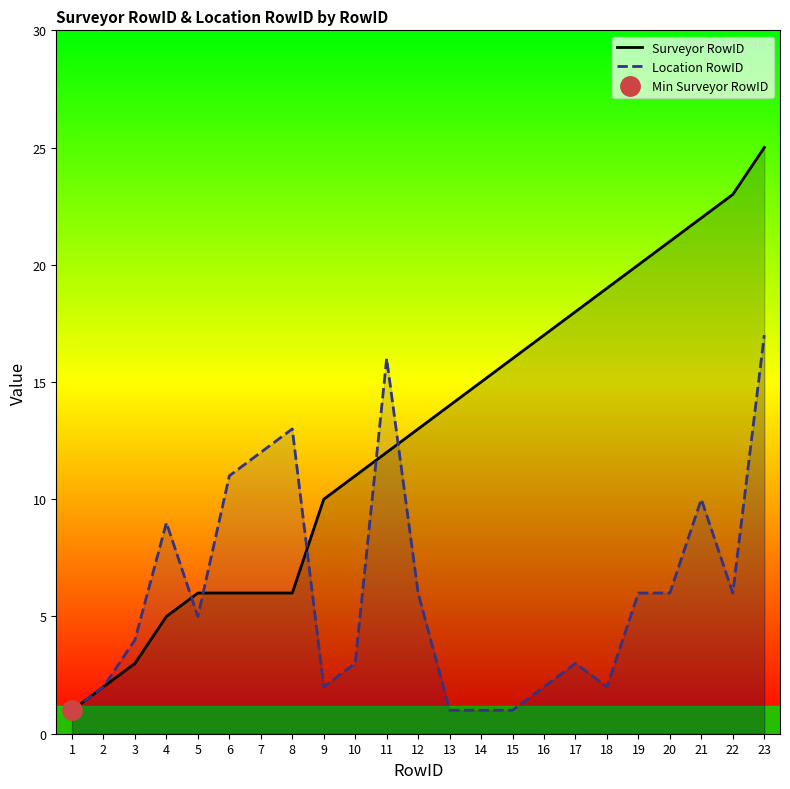

At which category does Location RowID reach its first local peak?

4